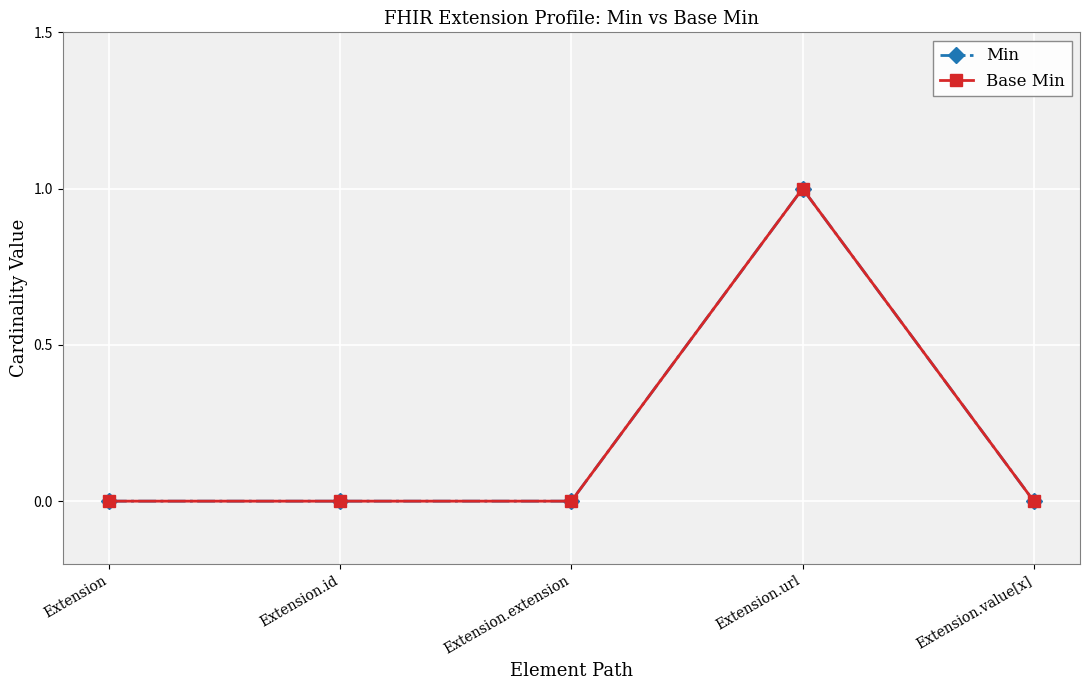

What is the highest value of the Base Min series?

1